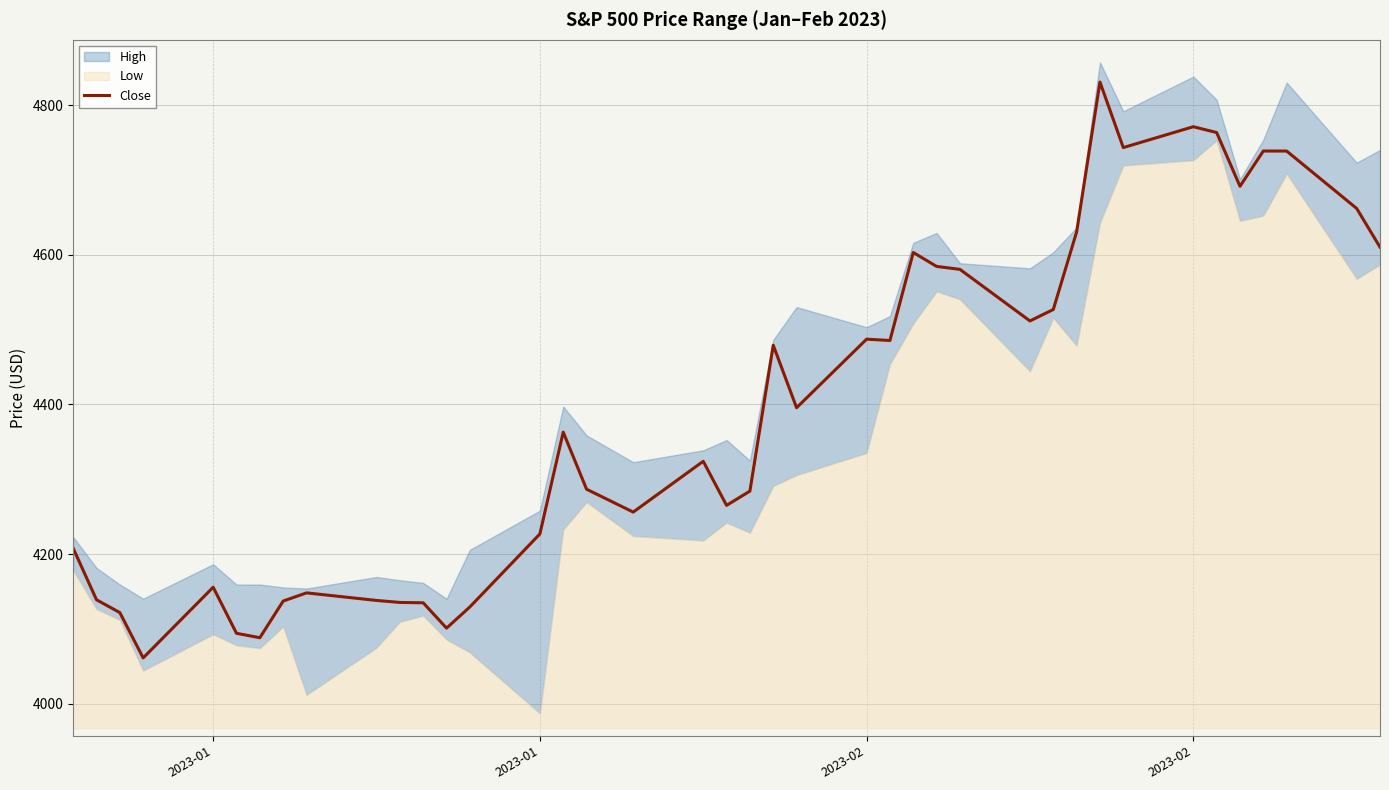

What is the smallest value displayed?

4061.2